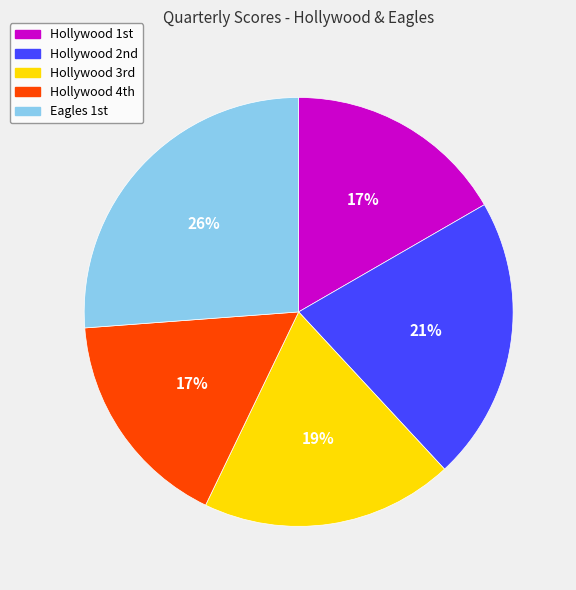

How many slices are in this pie chart?

5